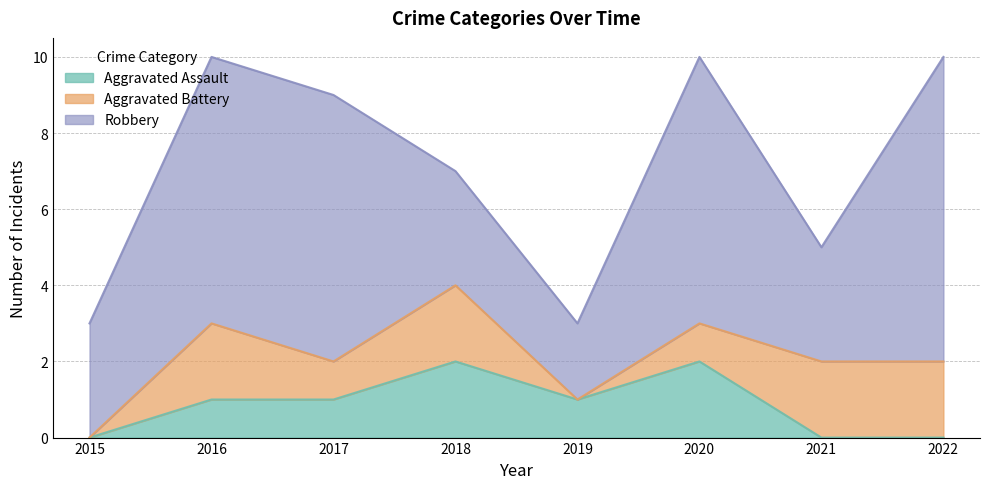

How many values in the Aggravated Assault series are below 1?

3